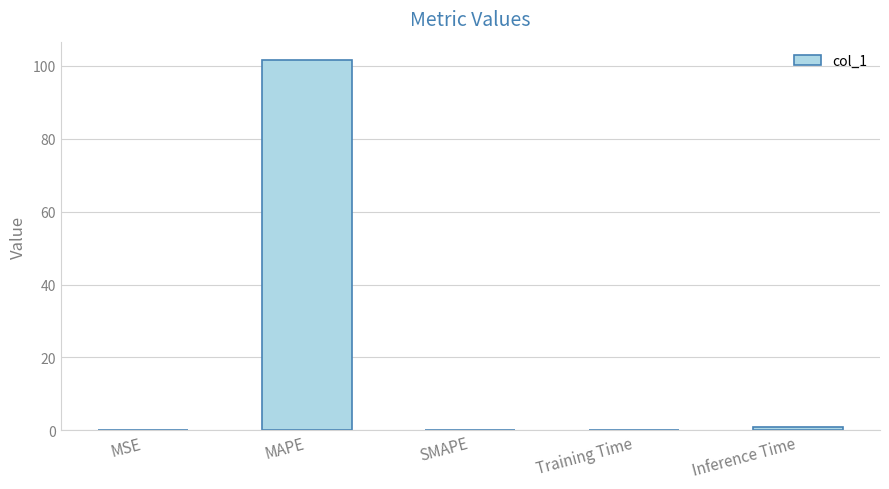

How many categories are shown in the chart?

5